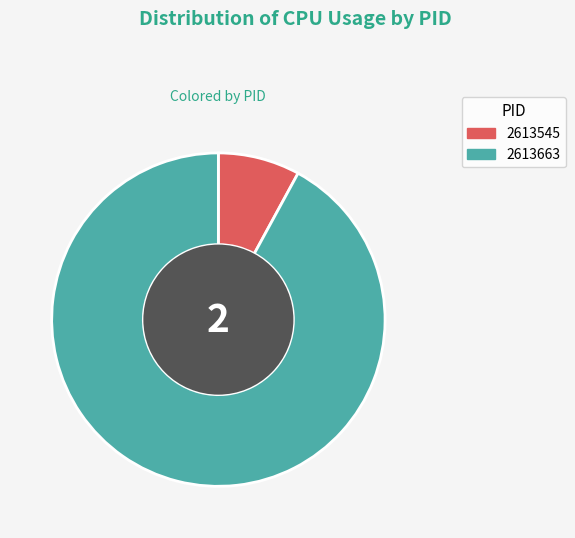

Is the sum of 2613545 and 2613663 greater than half?

Yes